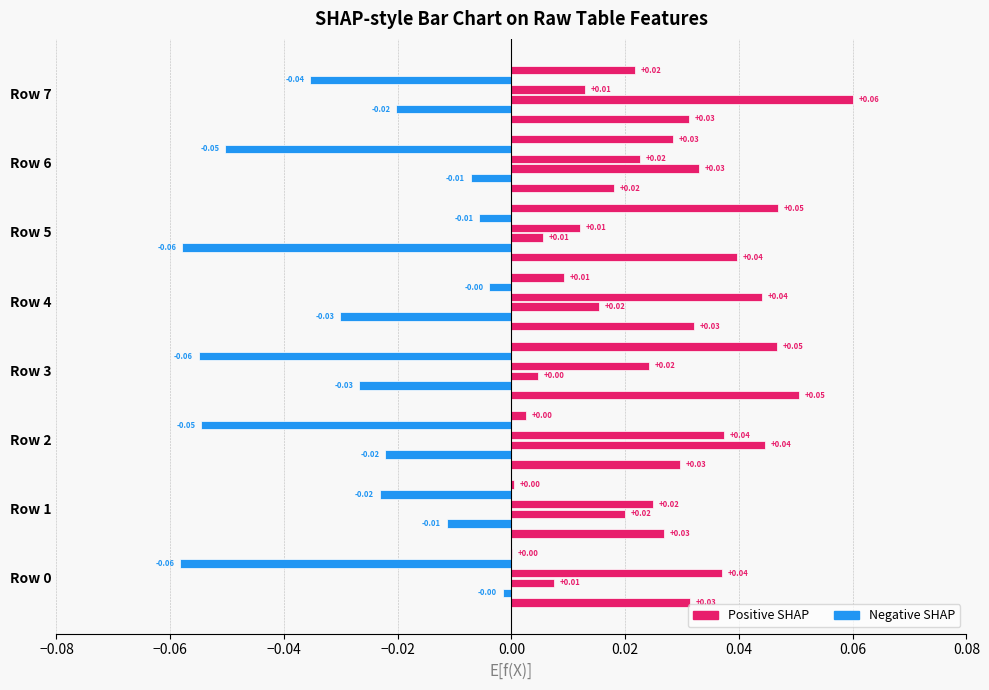

What is the minimum value shown in the chart?

-0.1